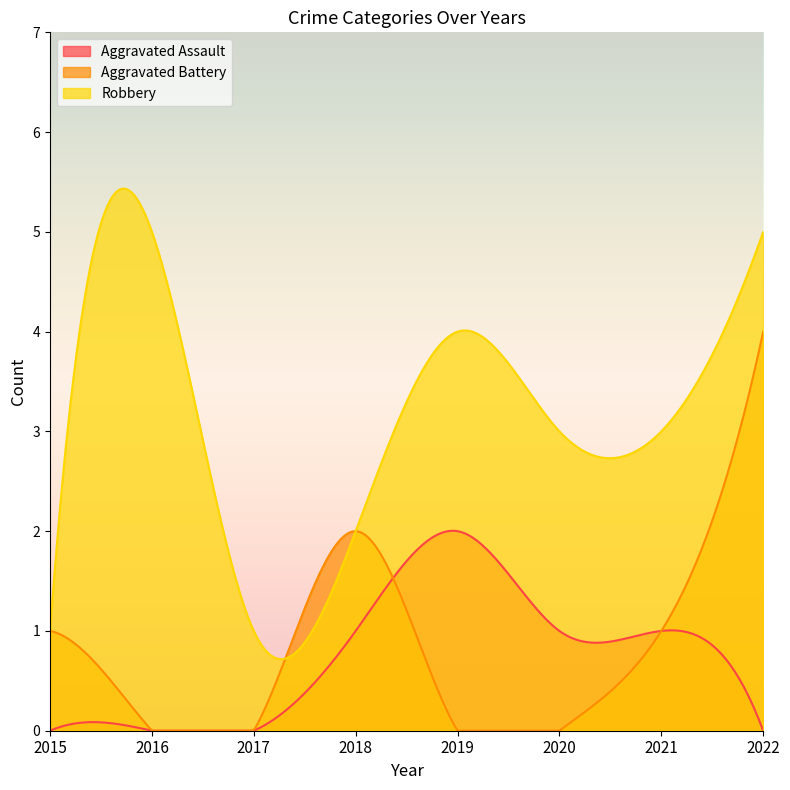

The Aggravated Assault series shows 1 at 2016. True or false?

False